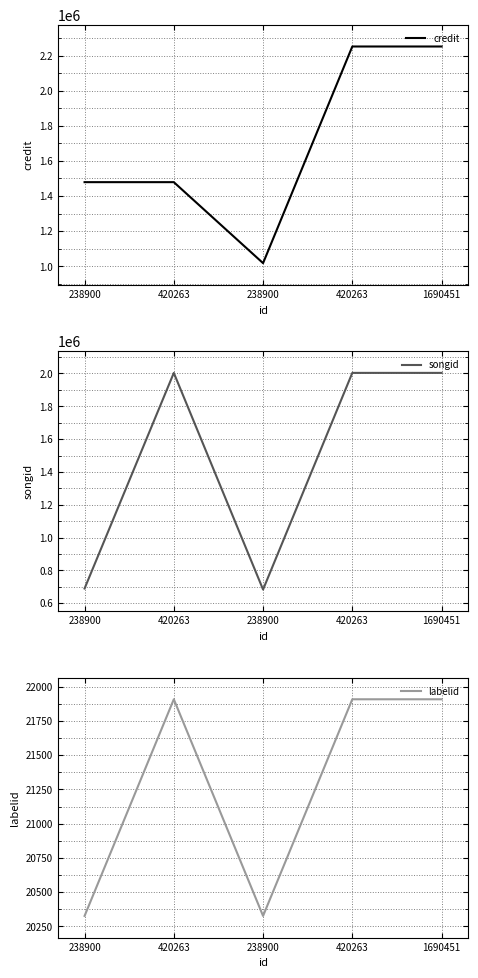

Rank the categories by credit value from highest to lowest.

420263, 1690451, 420263, 238900, 238900